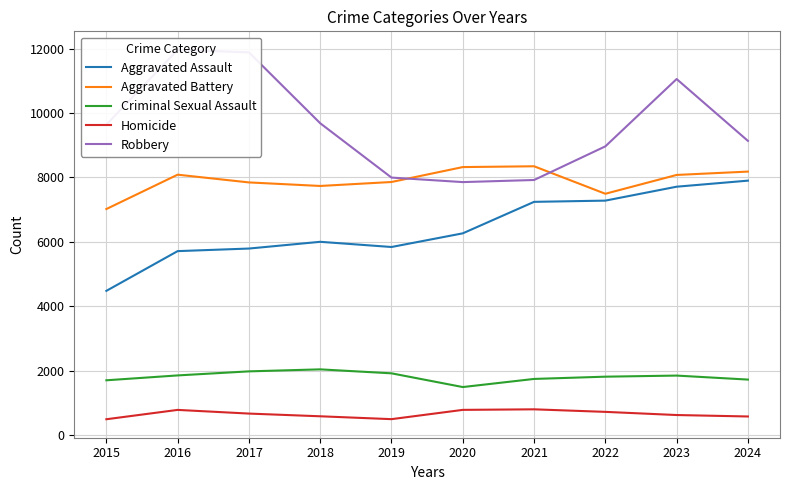

Reading left to right, list all the values displayed in this chart.

Aggravated Assault: 4480	5713	5793	6002	5841	6265	7242	7280	7712	7900
Aggravated Battery: 7019	8085	7845	7735	7858	8321	8346	7493	8077	8181
Criminal Sexual Assault: 1705	1856	1982	2044	1921	1495	1747	1817	1851	1727
Homicide: 496	786	672	588	499	787	804	725	627	582
Robbery: 9638	11960	11880	9681	7995	7855	7920	8964	11053	9134